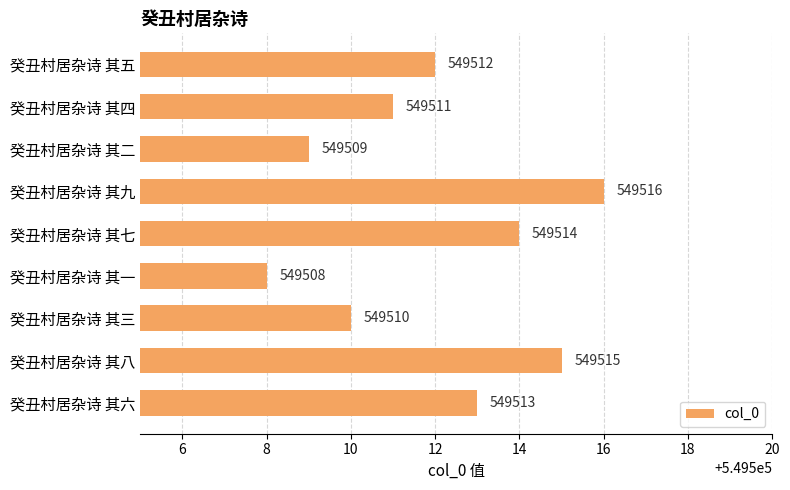

True or false: the data shows 755535 at 癸丑村居杂诗 其二.

False